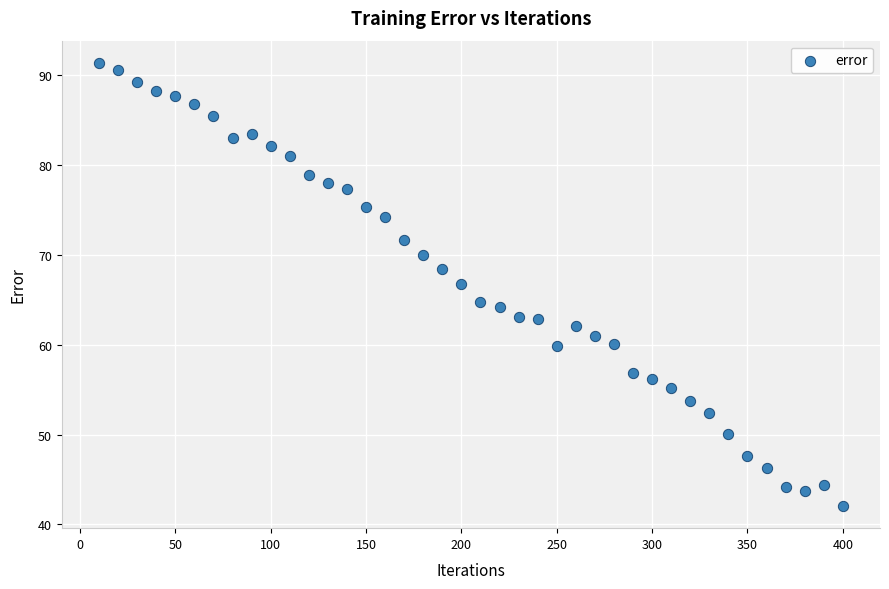

What Y value in the scatter plot is closest to 66?

66.7